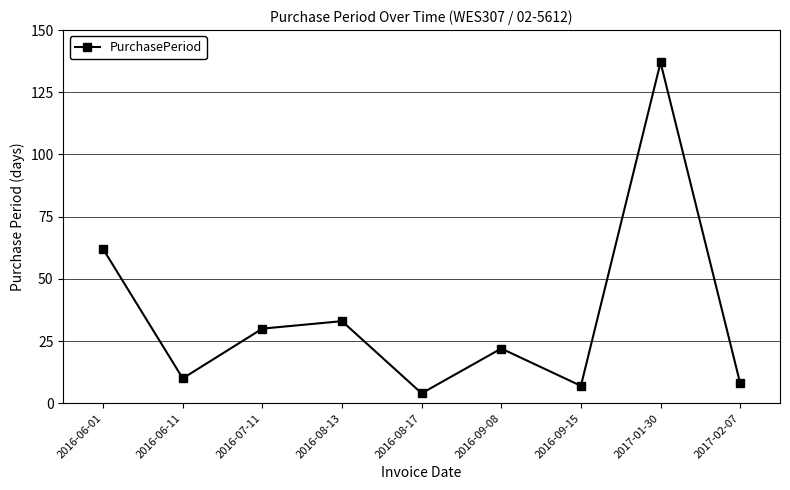

The chart shows a value of 8 at 2017-02-07. True or false?

True